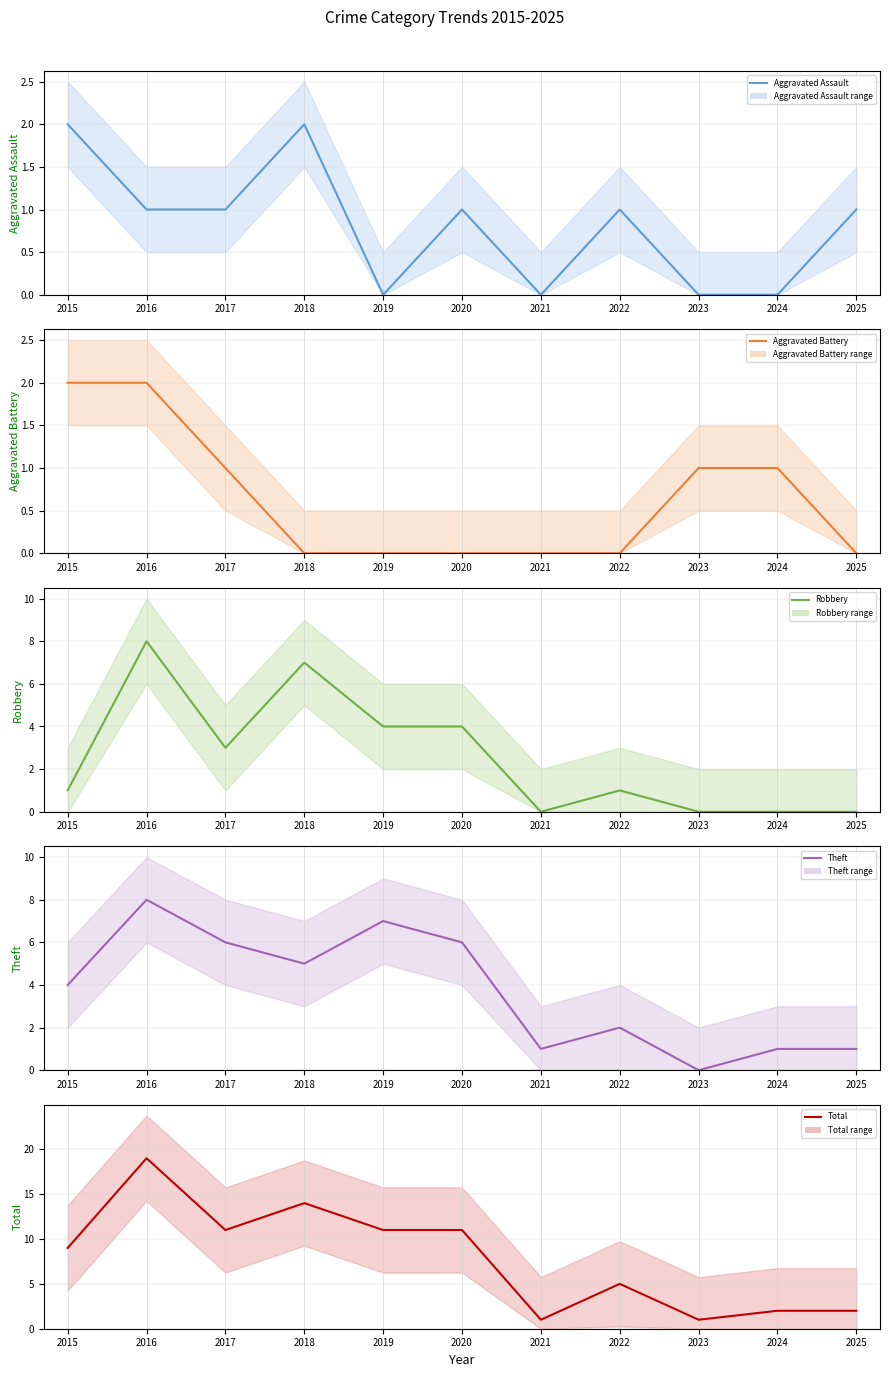

What is the sum of the Aggravated Battery values at 2024 and 2025?

1